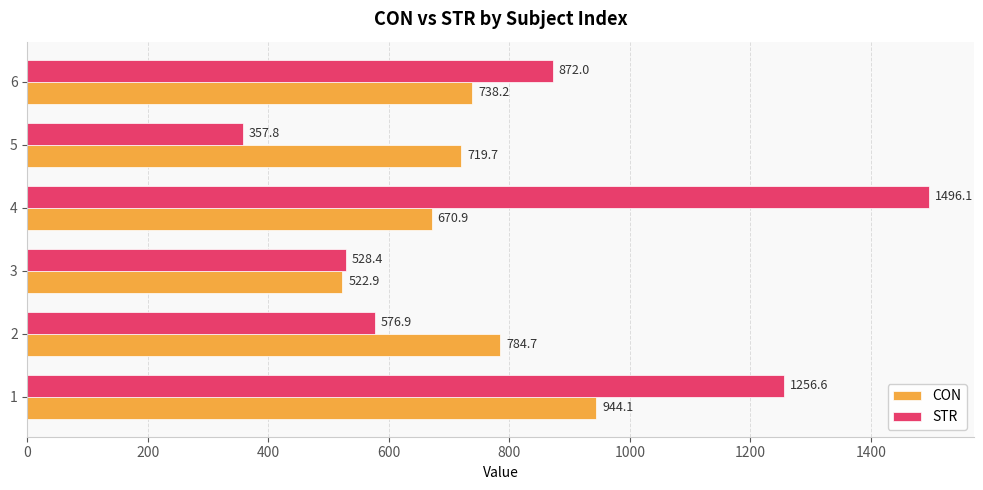

What is the minimum value shown in the chart?

357.8